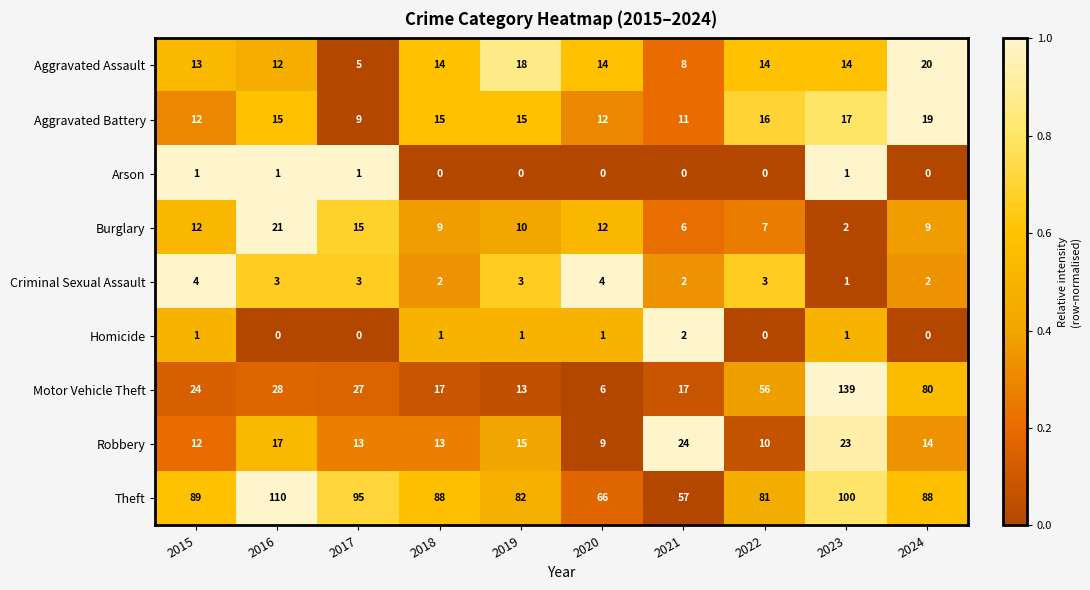

What is the difference between the highest and lowest values at 2016?

110